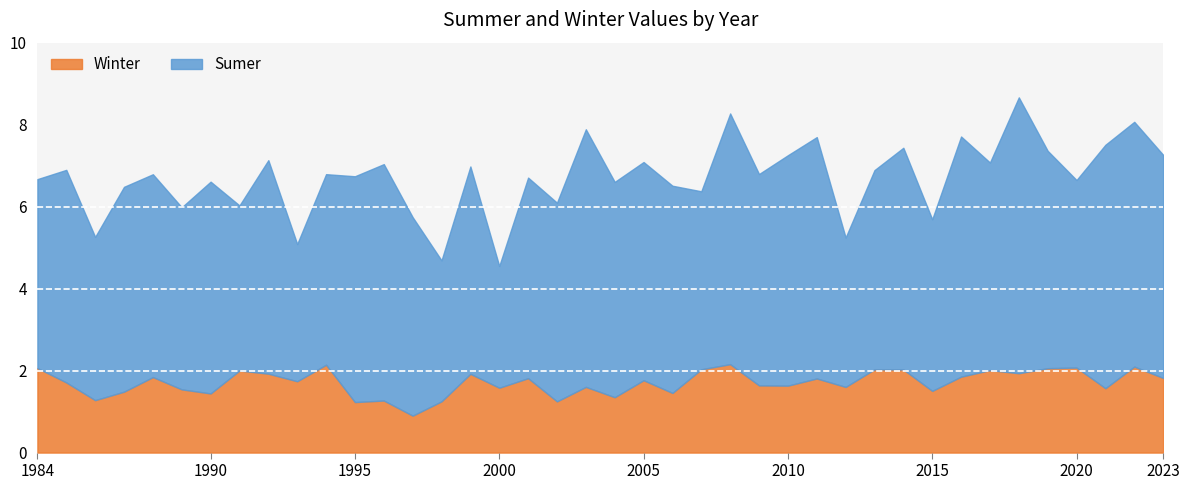

What is the difference between the highest and lowest values at 2005?

3.6